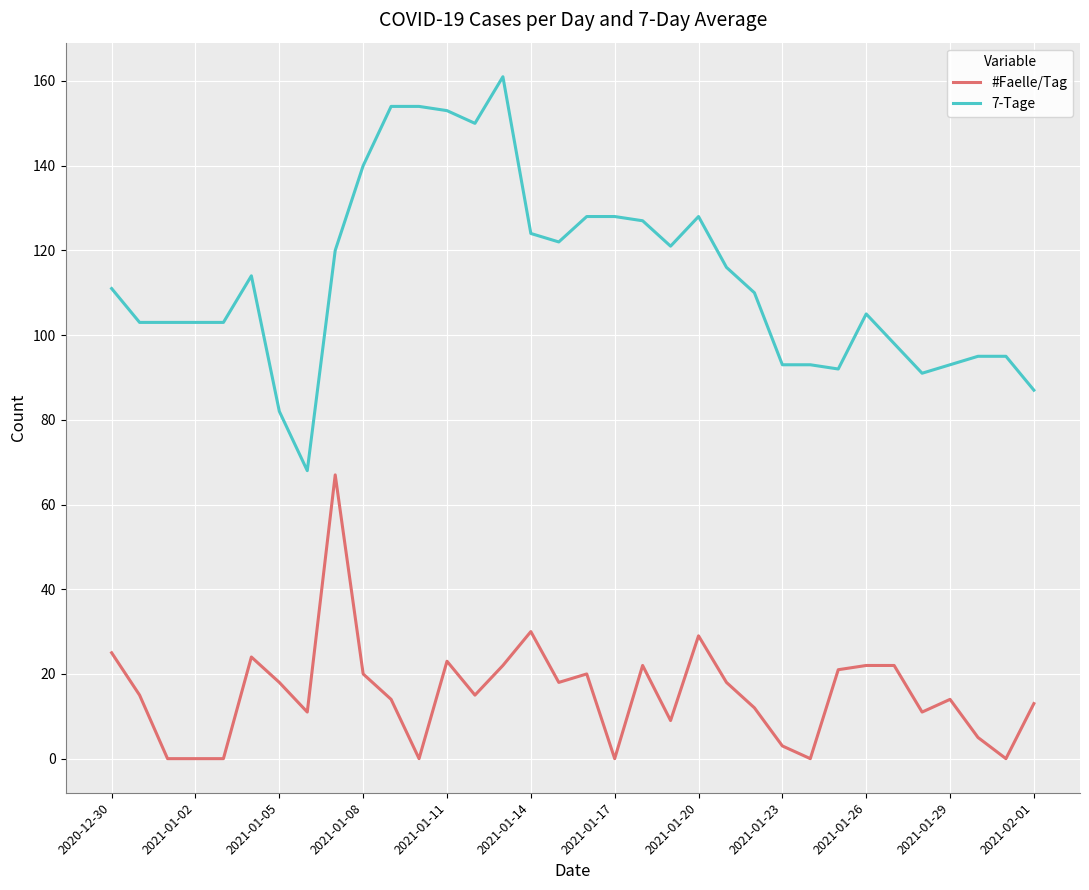

Which series has the widest spread of values?

7-Tage